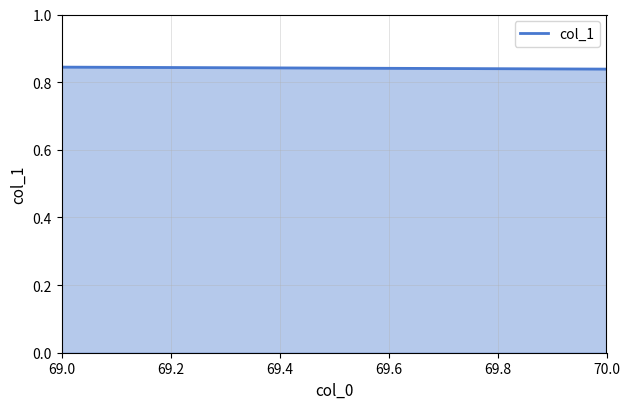

How many distinct data groups are displayed?

1